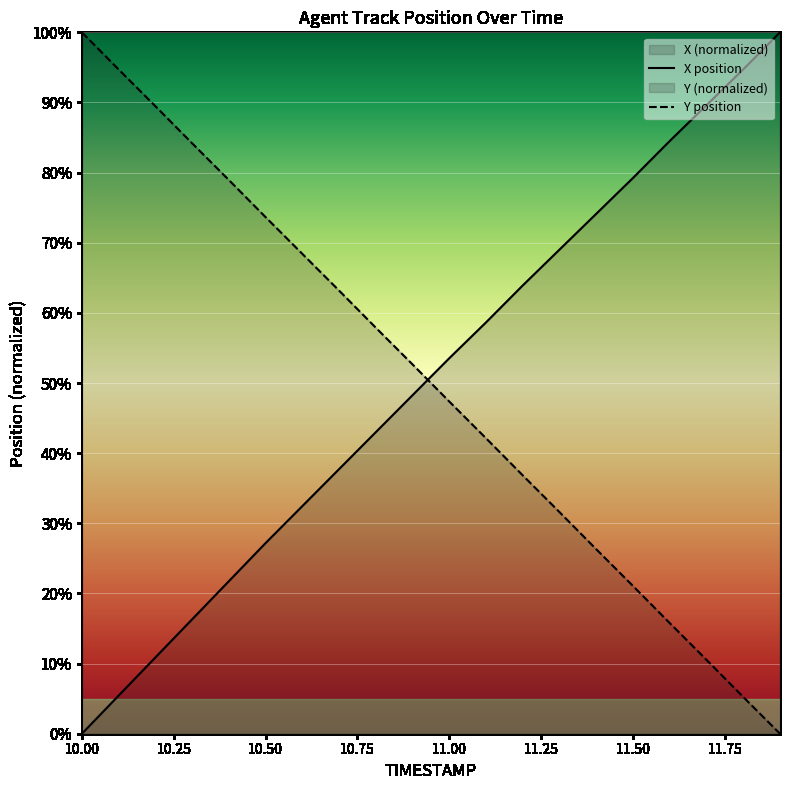

List the series in order of their peak value, lowest first.

X, Y